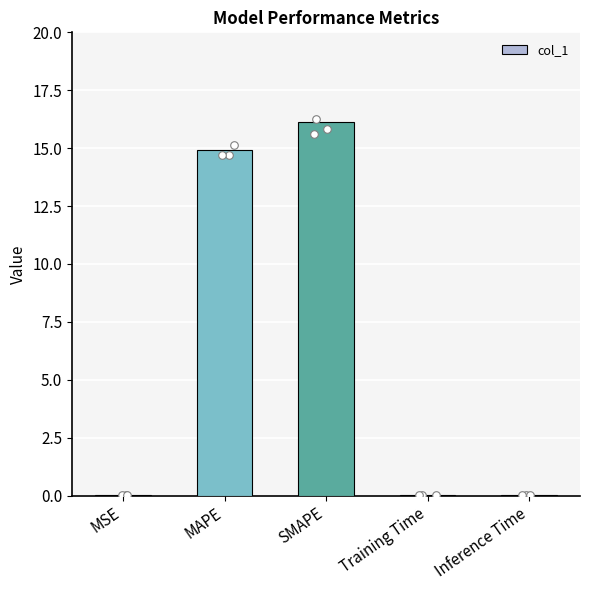

Between MSE and Training Time, which is larger?

Training Time